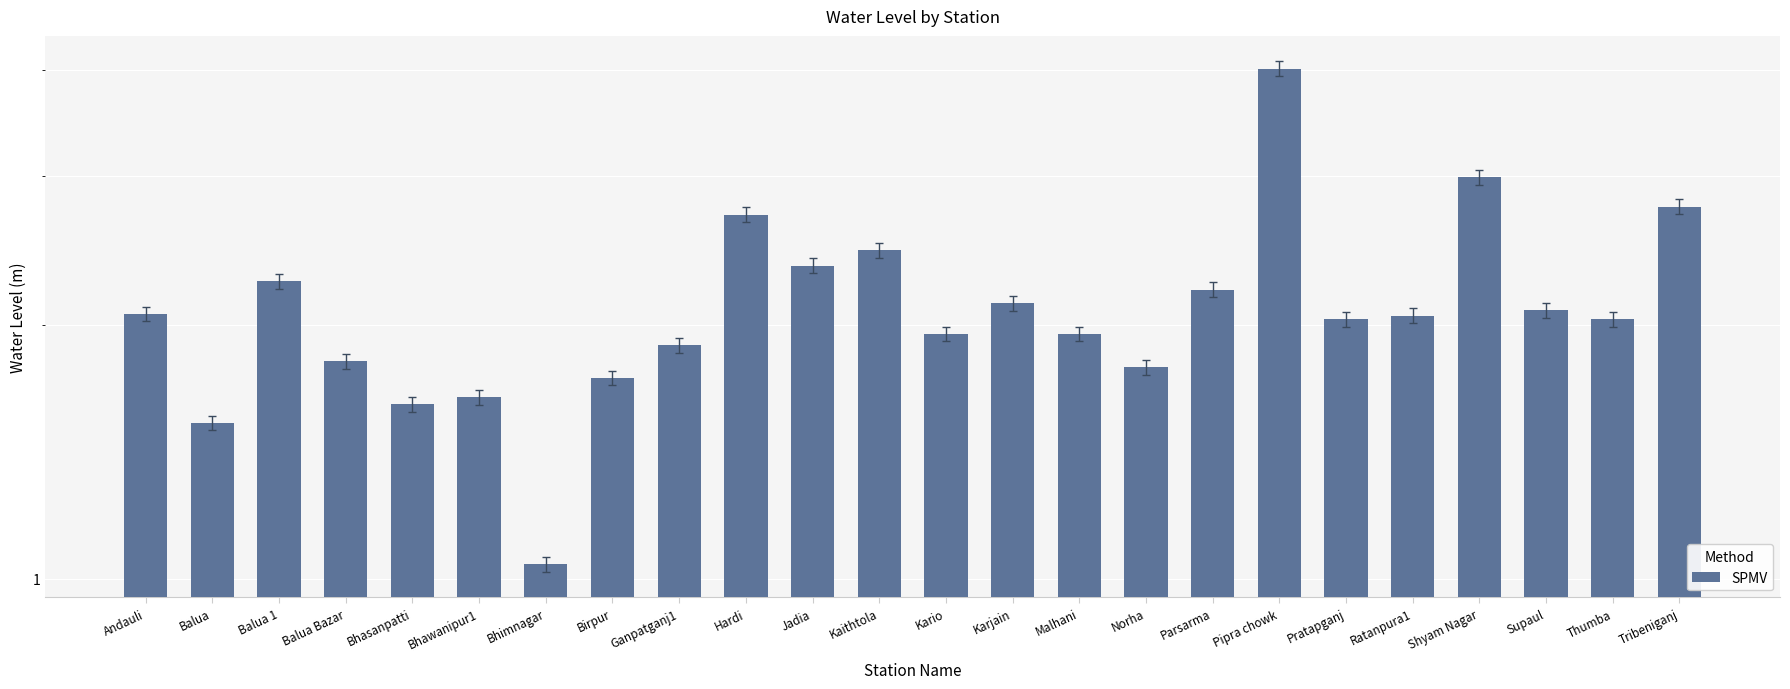

At which category does the chart reach its minimum across all series?

Bhimnagar